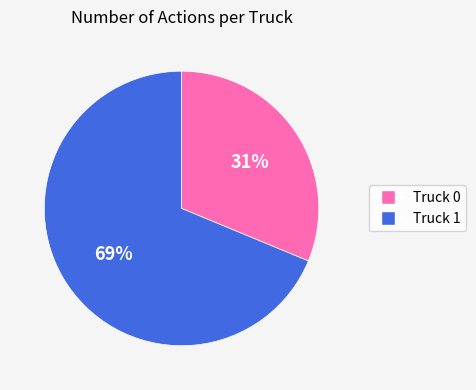

What is the ratio of the value at Truck 1 to the value at Truck 0?

2.2